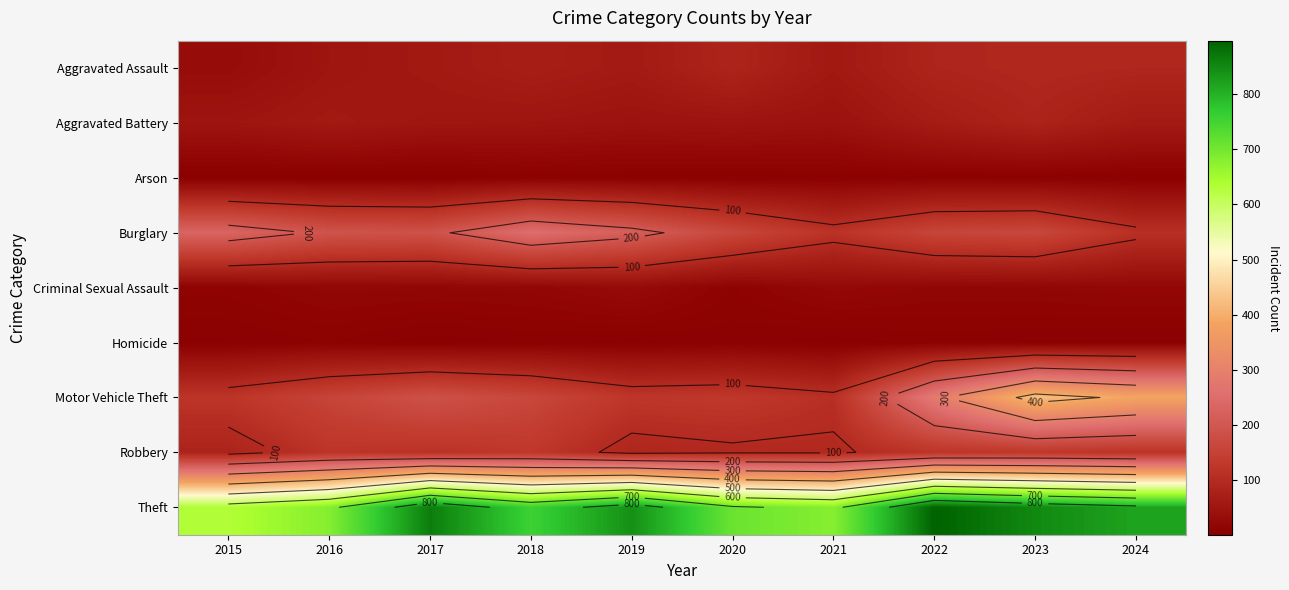

What is the maximum value shown in the chart?

897